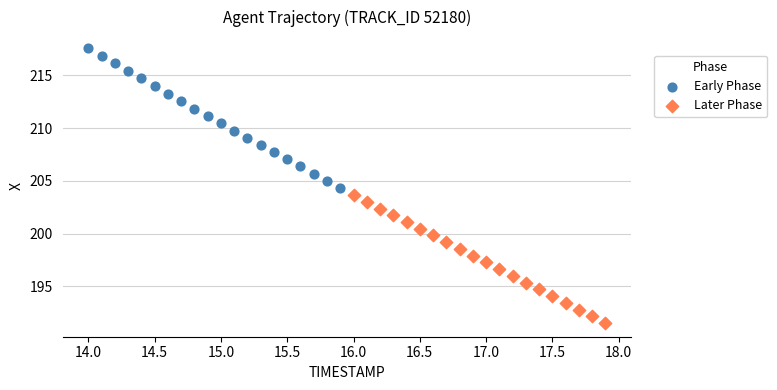

Which series has the largest Y range (max minus min)?

Early Phase